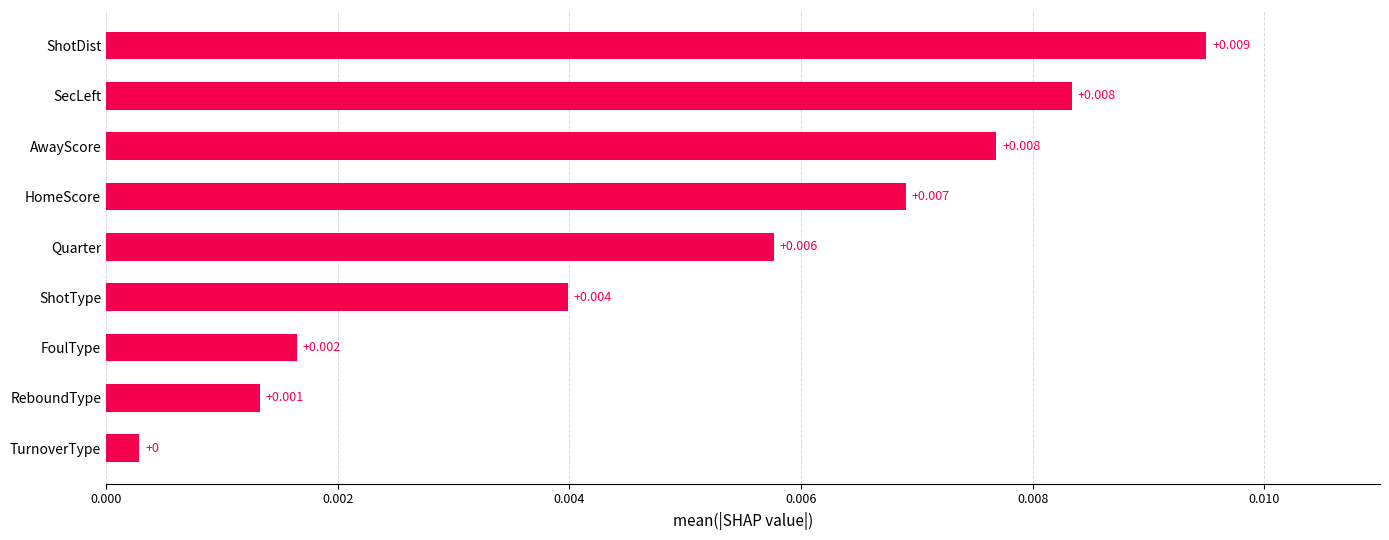

Where is the data nearest to the value 0?

TurnoverType